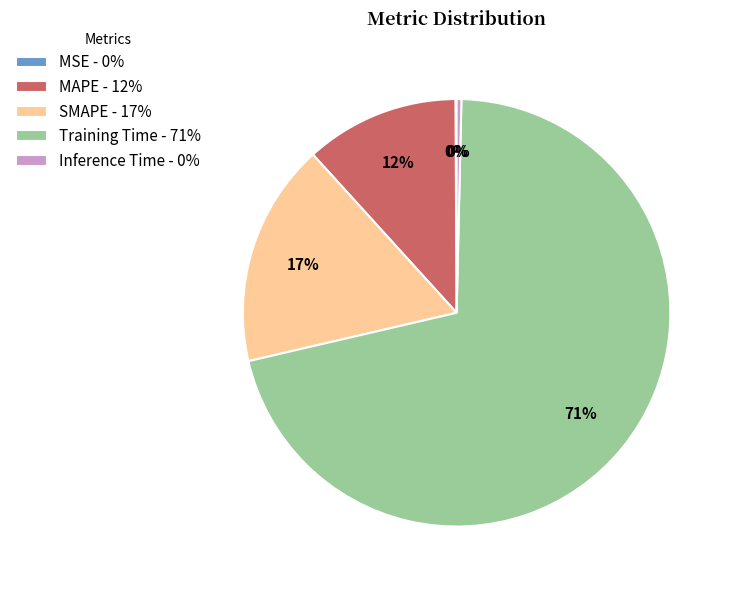

To the nearest percent, what percentage of the pie is Training Time - 71%?

71%